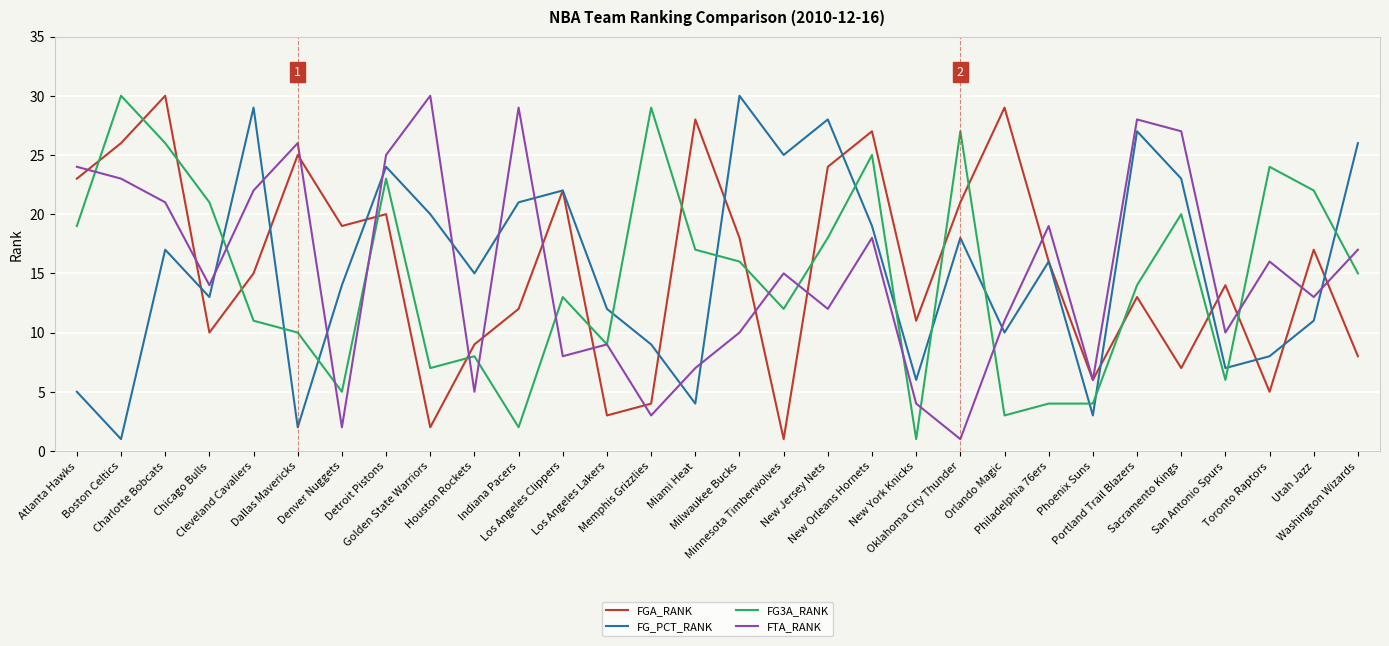

At which category does FGA_RANK reach its first local peak?

Charlotte Bobcats